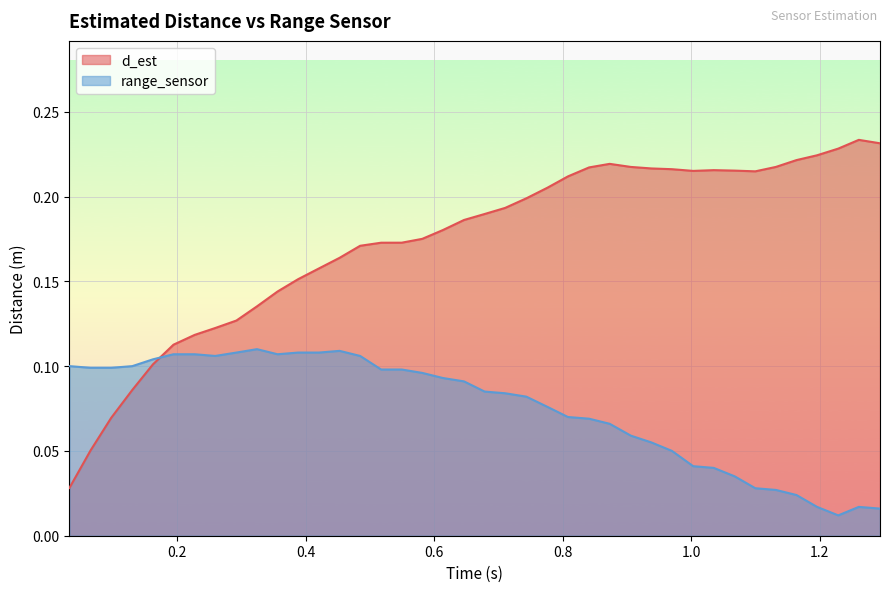

Rank the series by their maximum value, from highest to lowest.

d_est, range_sensor